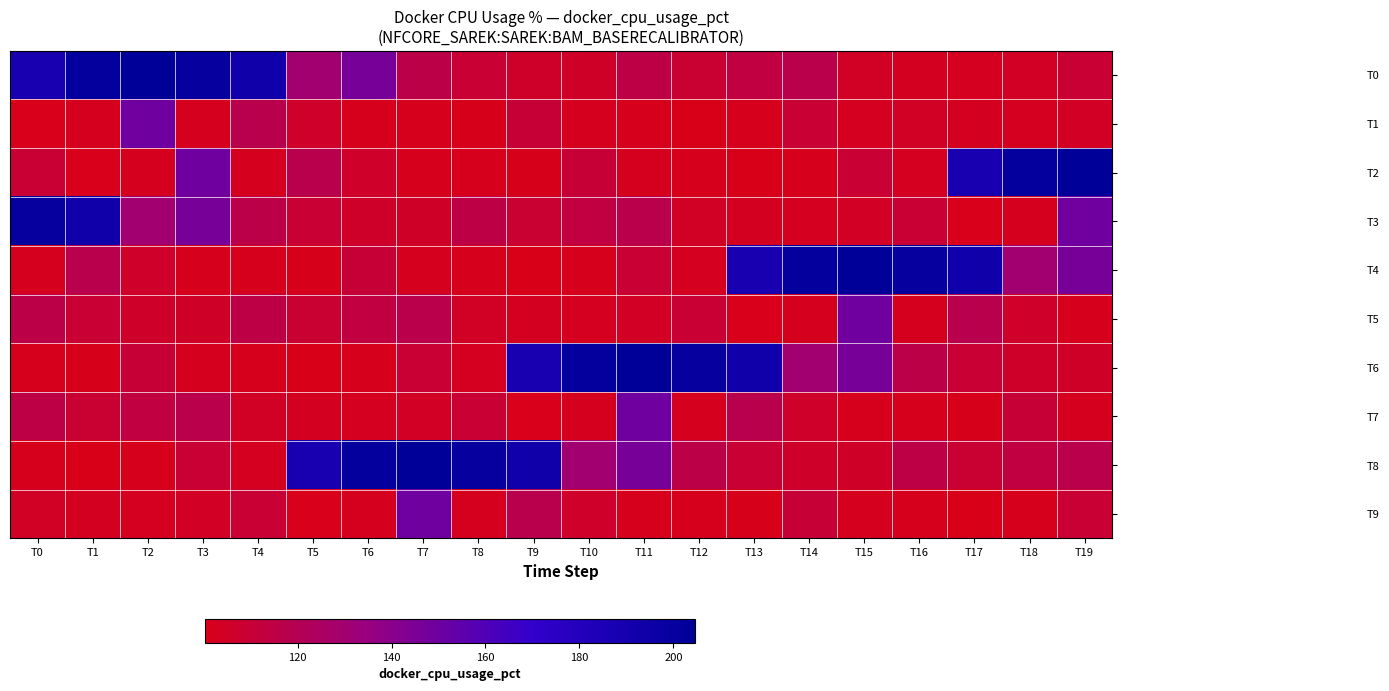

Rank the series at T9 from lowest to highest value.

T4, T7, T2, T5, T0, T3, T1, T9, T6, T8